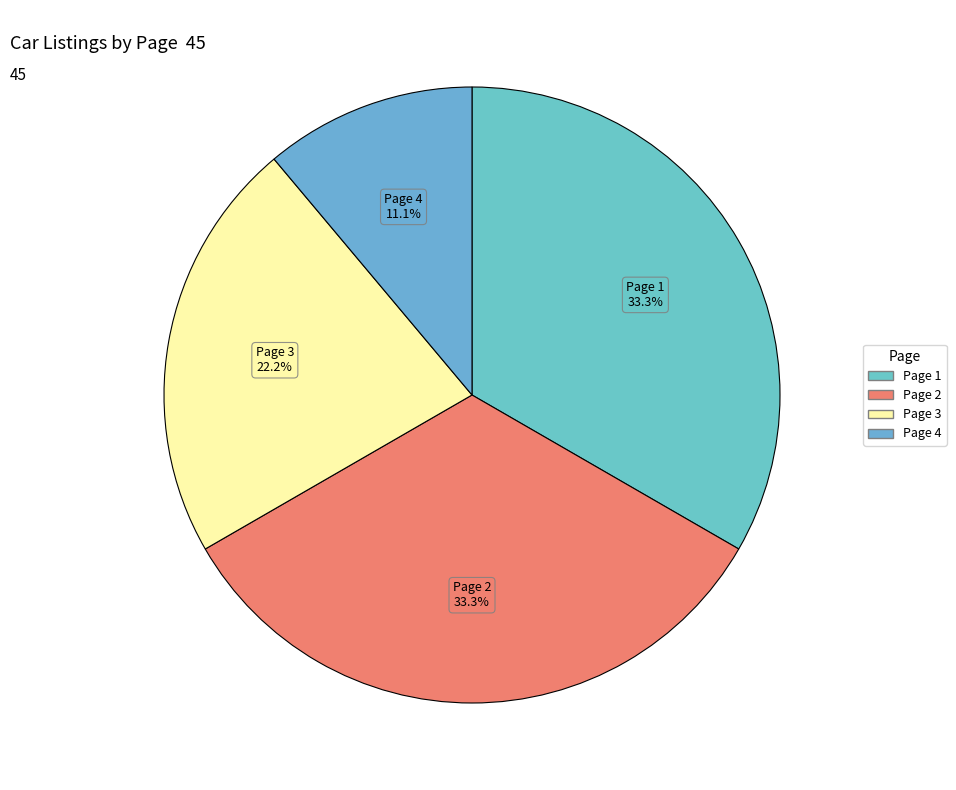

To the nearest percent, what is the difference between the largest and smallest slice percentages?

22%